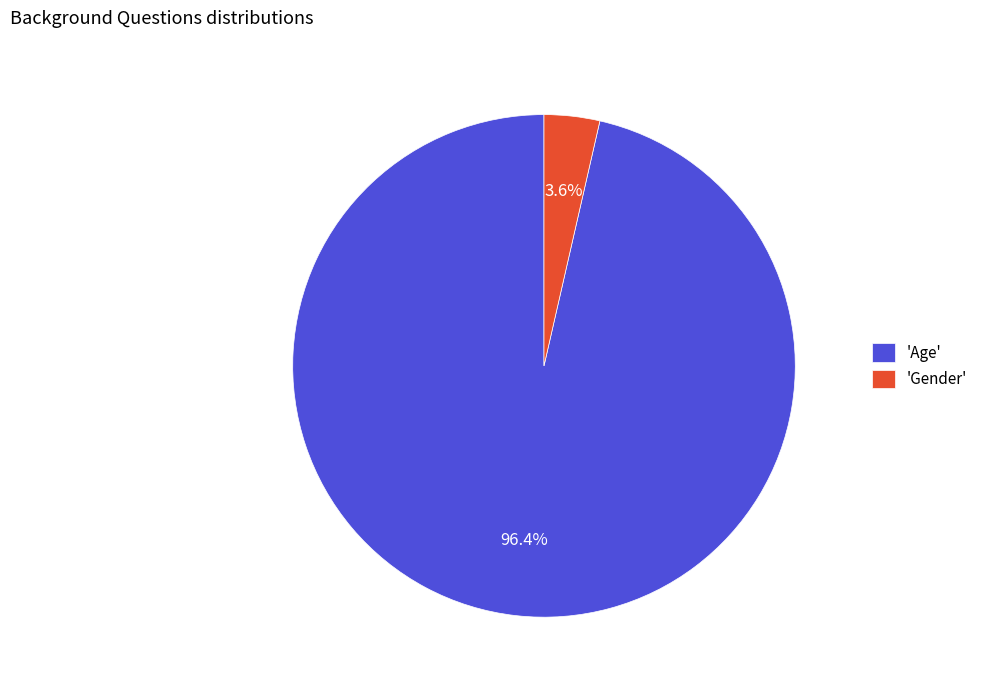

Is there a majority slice in this chart?

Yes